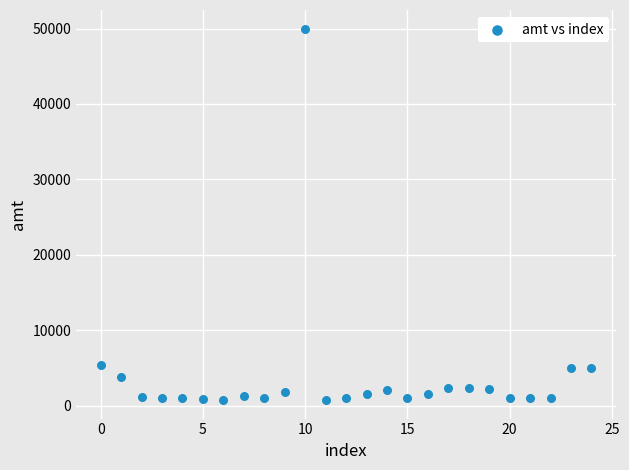

What is the range of Y values (max minus min)?

49267